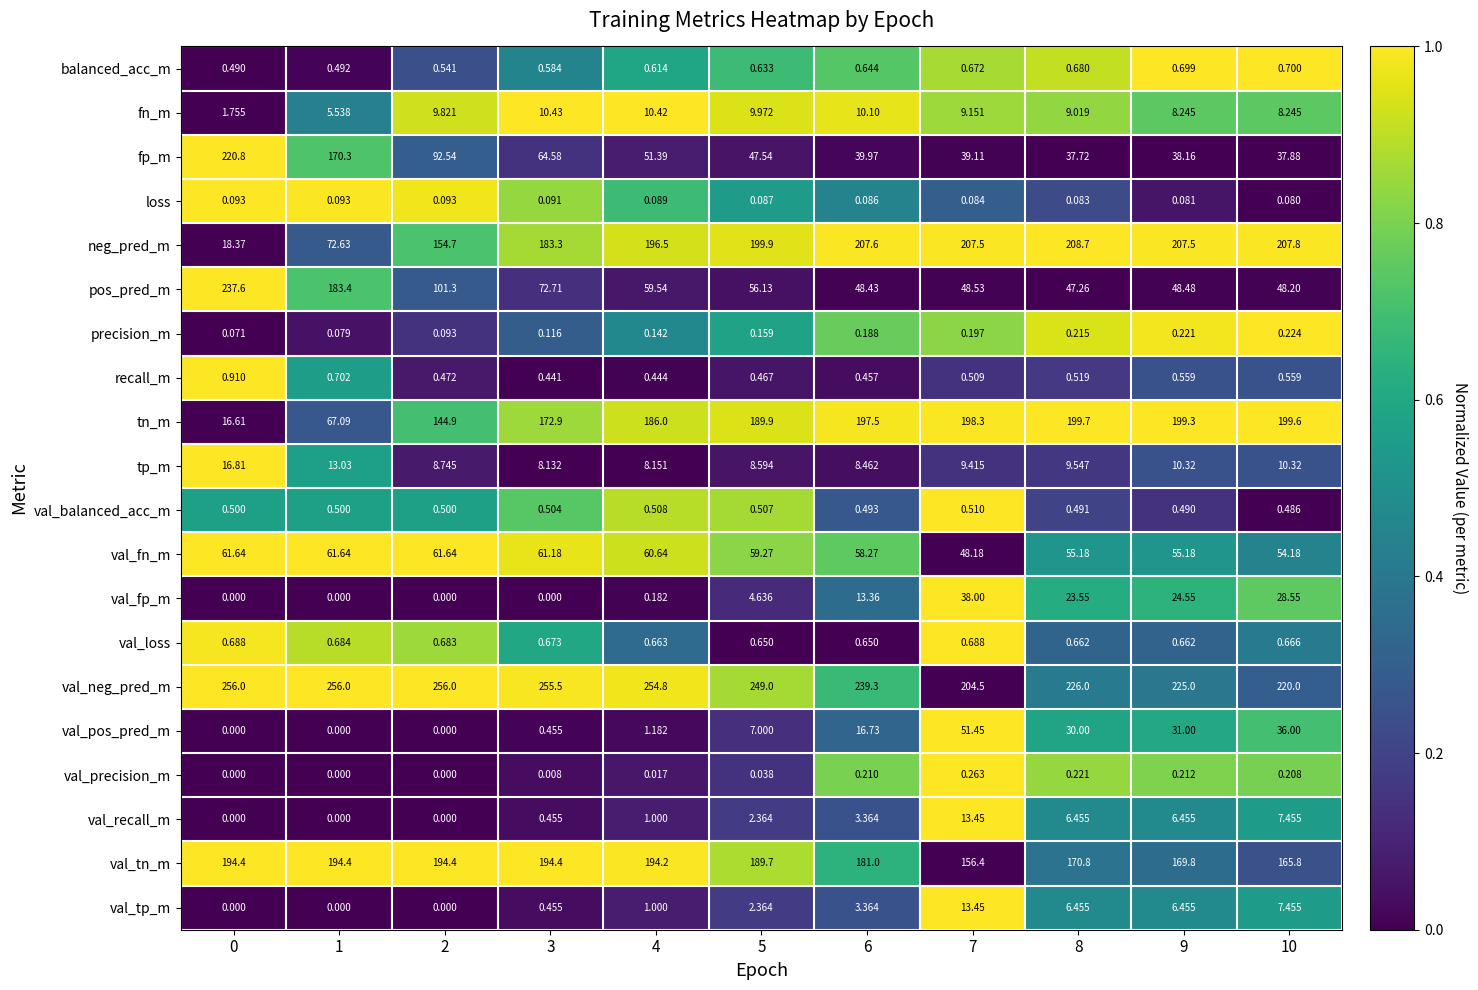

Is the value of recall_m at 10 greater than the value of tn_m at 1?

No